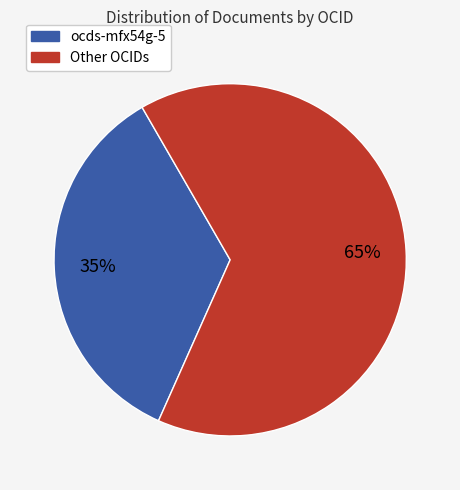

Is there any slice that represents more than half of the pie?

Yes